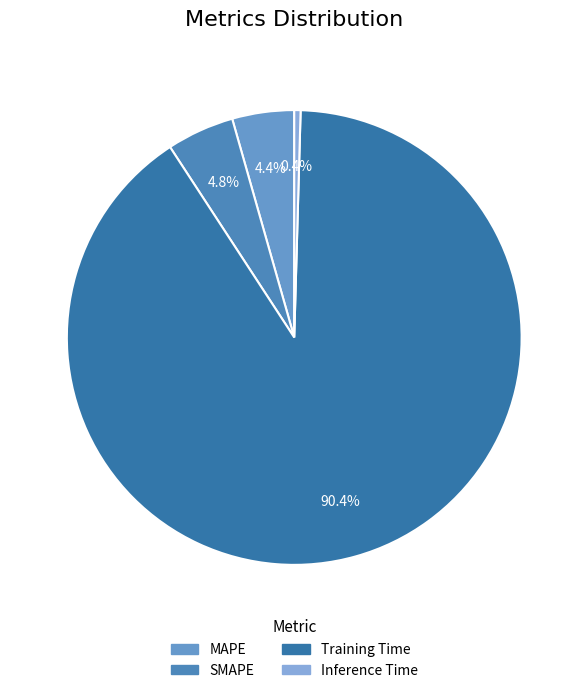

Which slice represents more than half of the pie?

Training Time